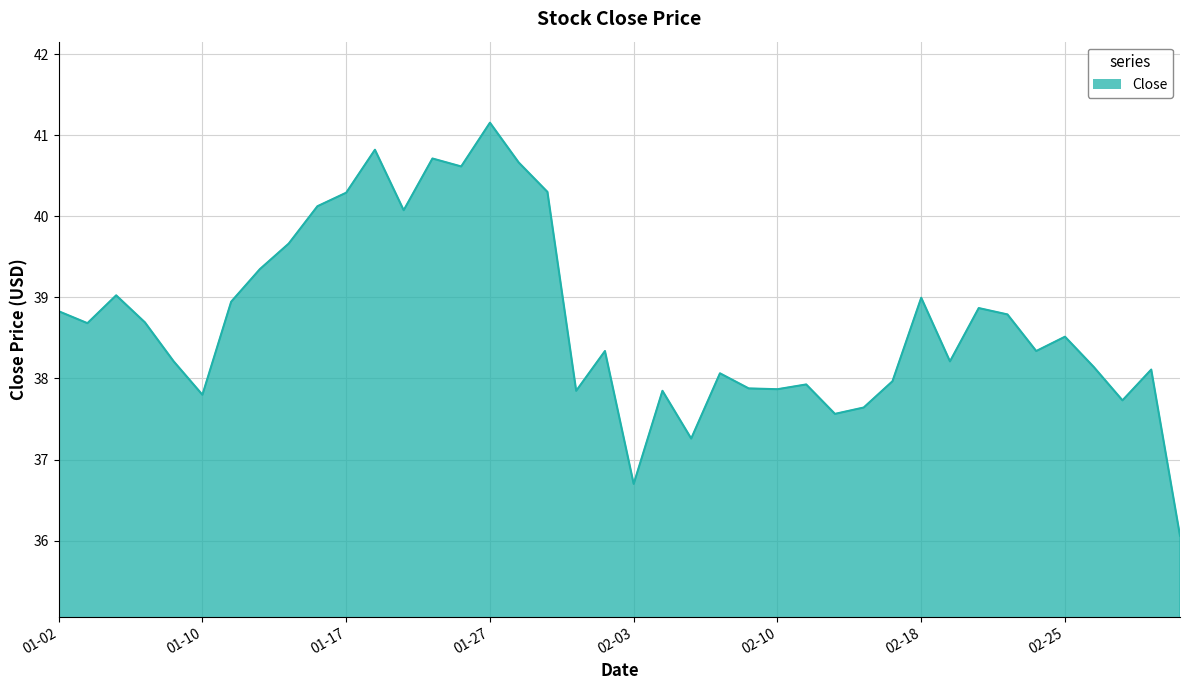

What is the minimum value shown in the chart?

36.1